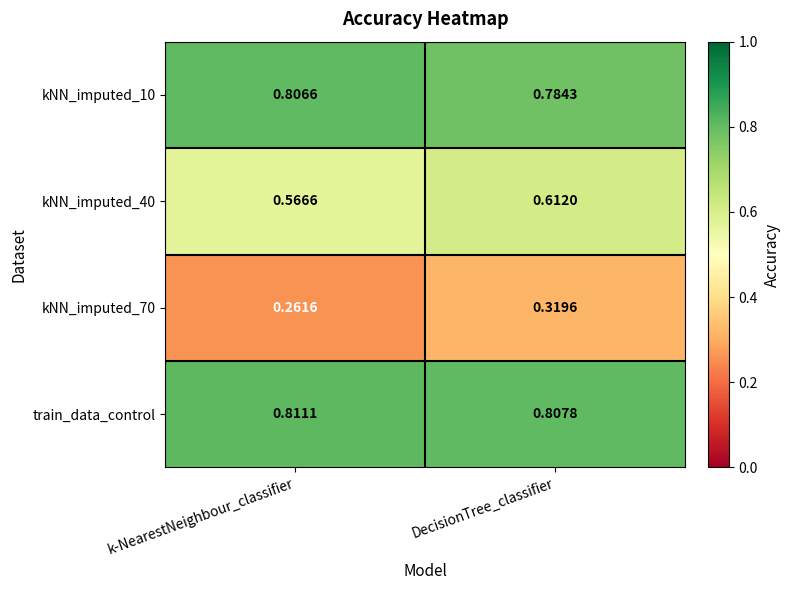

At which label does train_data_control reach its peak?

k-NearestNeighbour_classifier